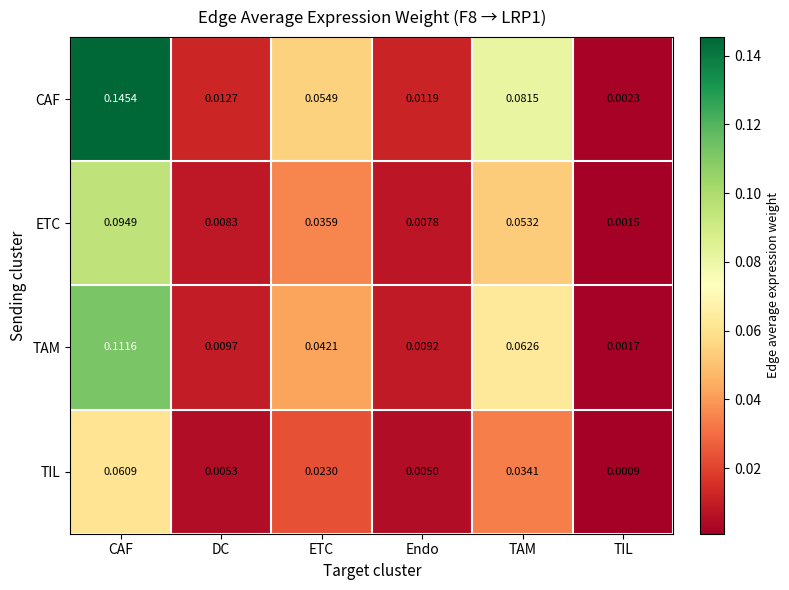

Rank the series at TAM from highest to lowest value.

CAF, TAM, ETC, TIL